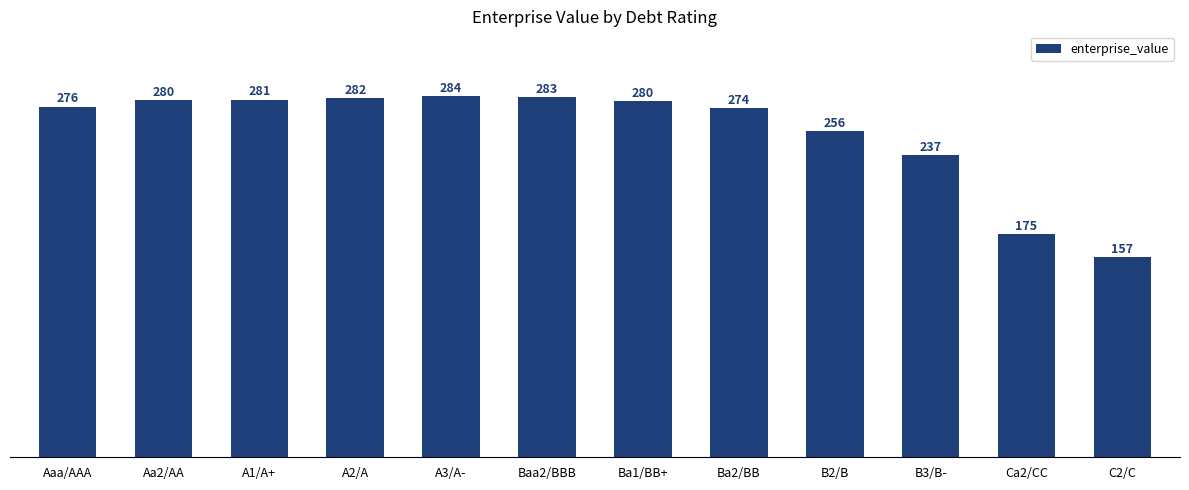

What is the average value?

256.0